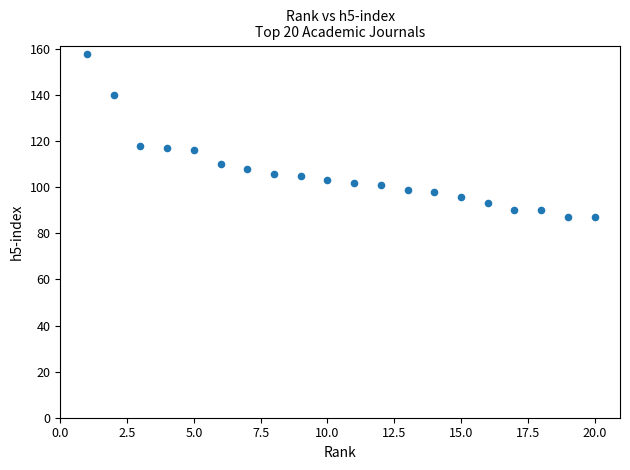

What is the range of X values (max minus min)?

19